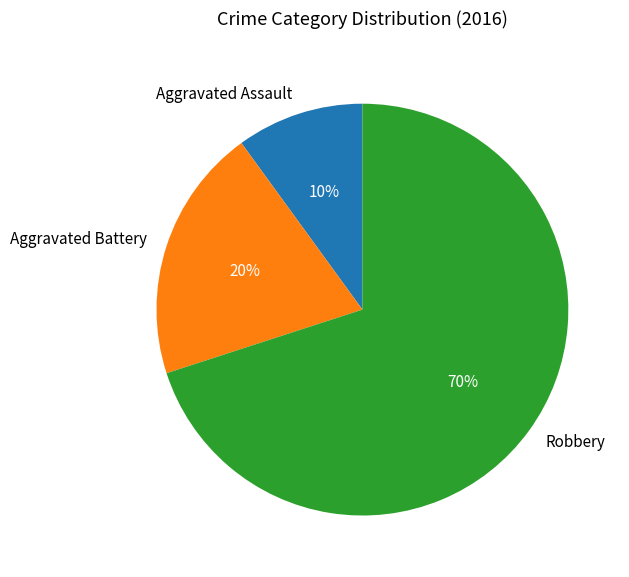

What percentage is the Robbery slice, to the nearest percent?

70%